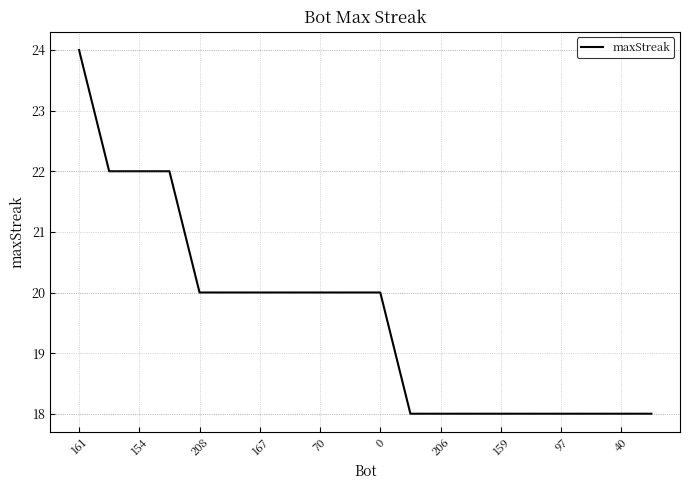

Reading left to right, list all the values displayed in this chart.

24	22	22	22	20	20	20	20	20	20	20	18	18	18	18	18	18	18	18	18